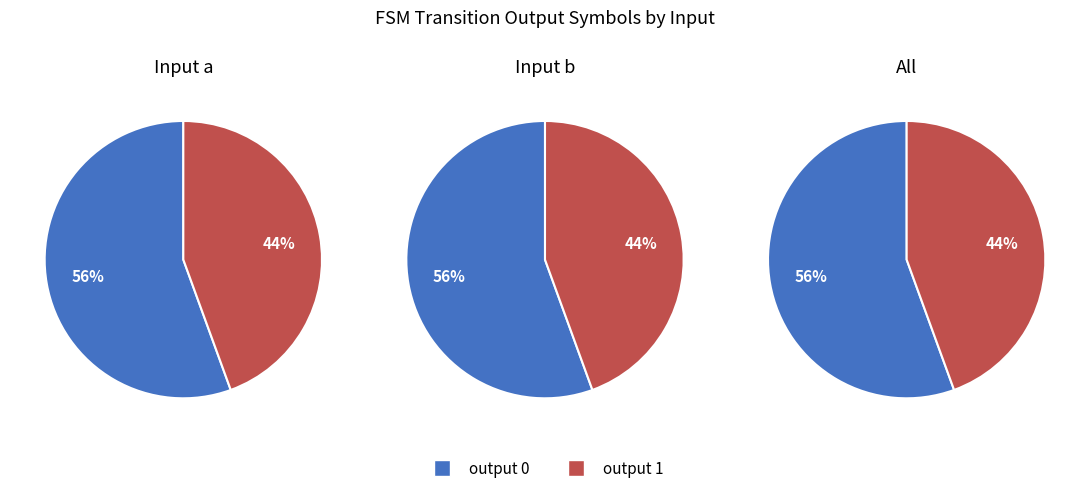

Do output 0 and output 1 together represent more than half of the pie?

Yes